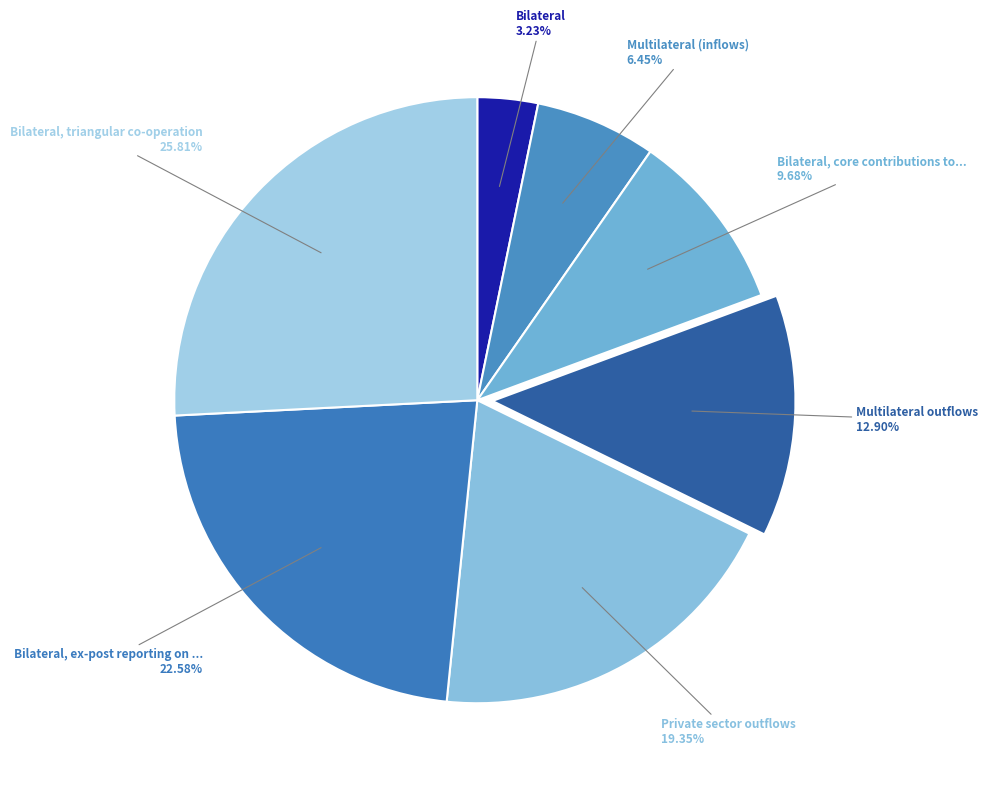

What is the smallest slice in the pie chart?

Bilateral